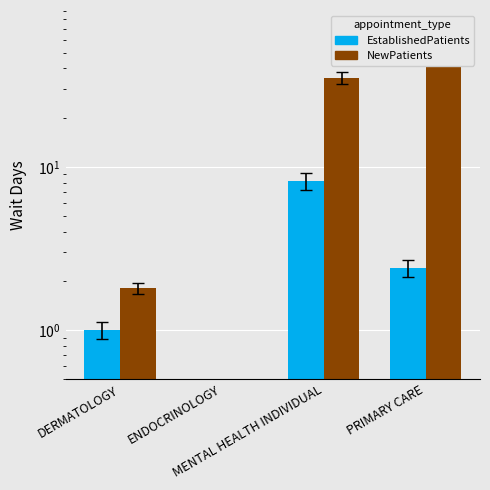

Which series has the largest range (max minus min)?

NewPatients